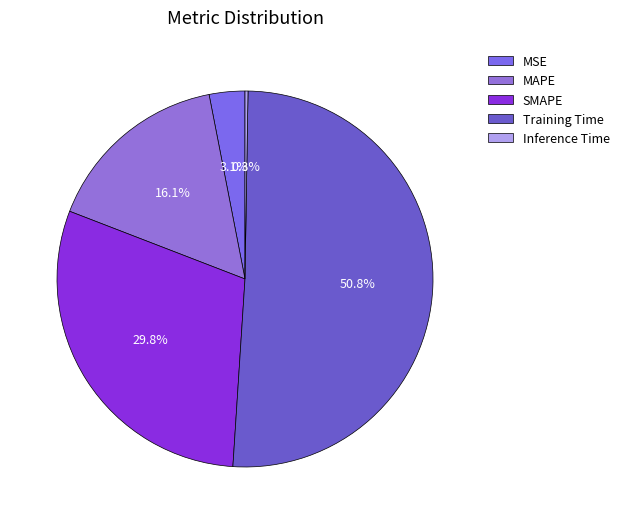

Rank the categories by value from highest to lowest.

Training Time, SMAPE, MAPE, MSE, Inference Time